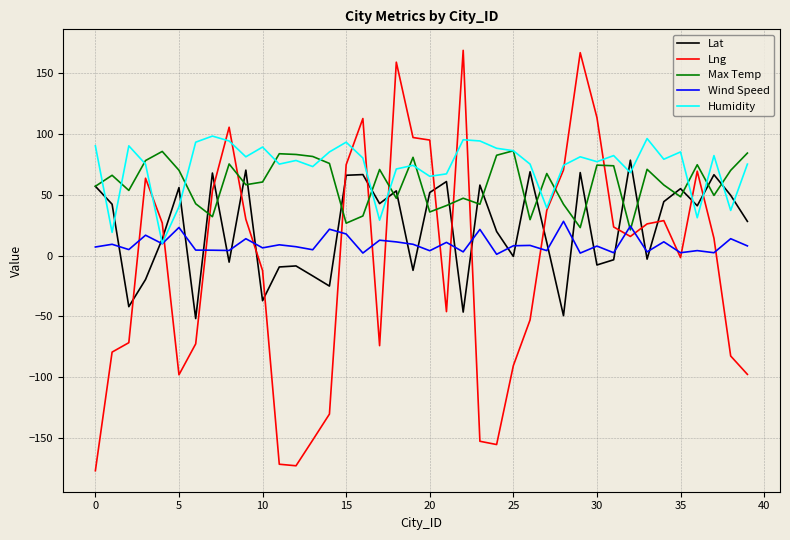

Which series has the largest range (max minus min)?

Lng